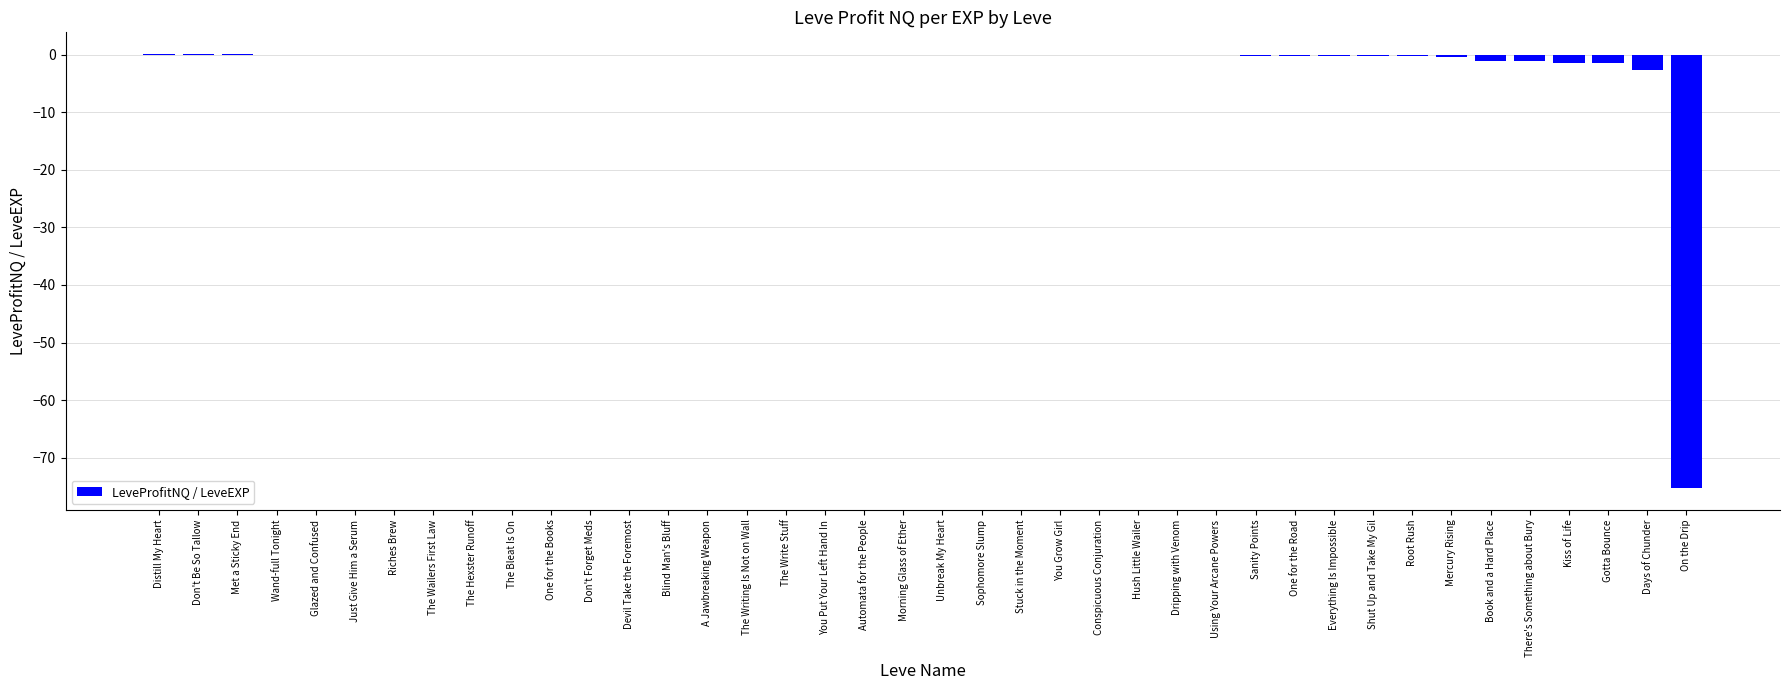

Is it true that the value at The Hexster Runoff is -38.6?

False